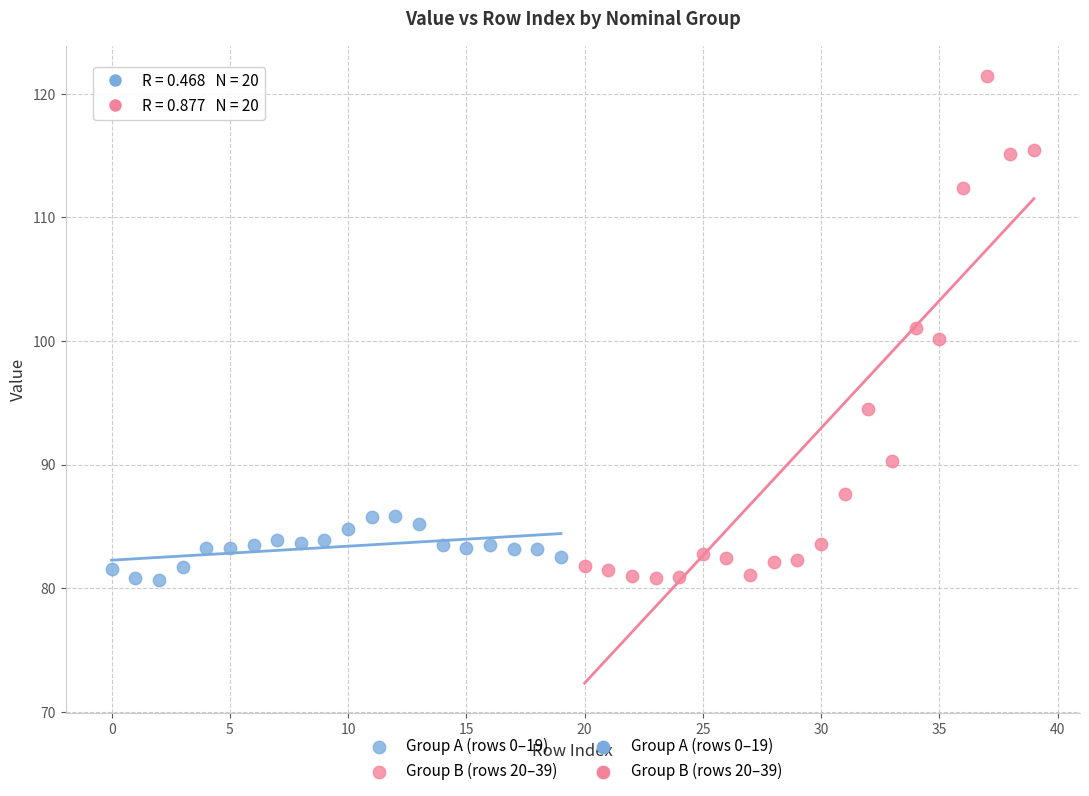

Which series reaches the maximum Y coordinate?

Group B (rows 20–39)